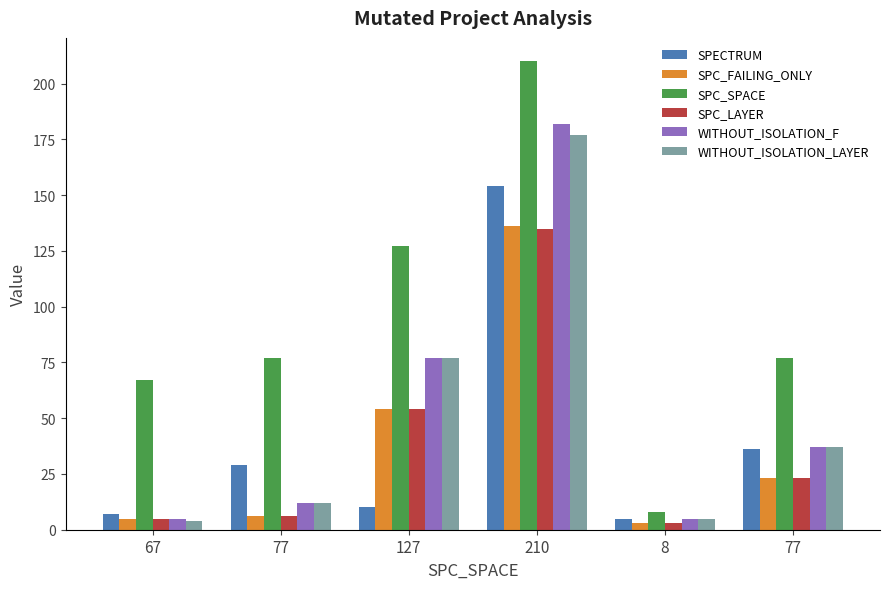

True or false: SPC_FAILING_ONLY has a value of 3 at 8.

True